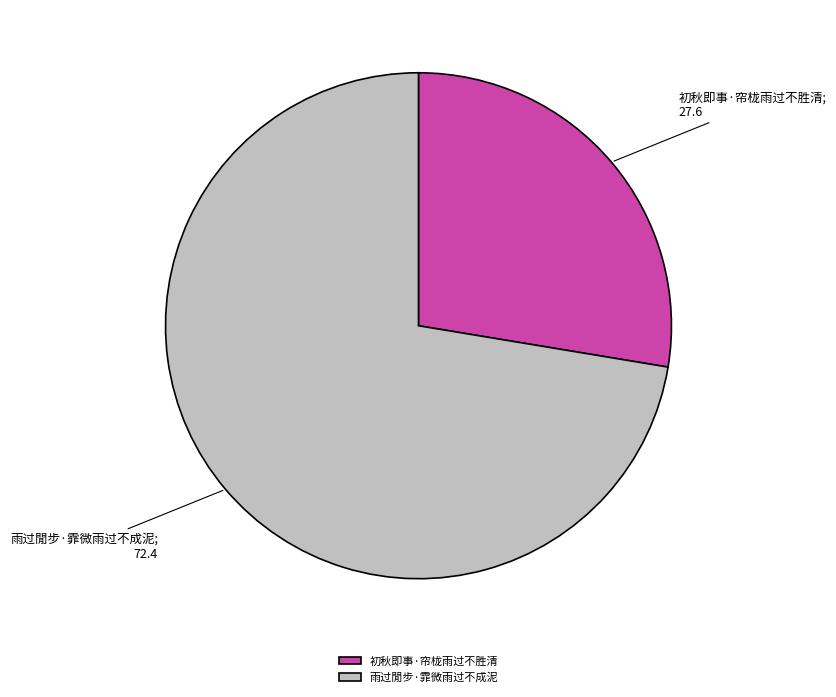

Which category accounts for the majority?

雨过閒步·霏微雨过不成泥